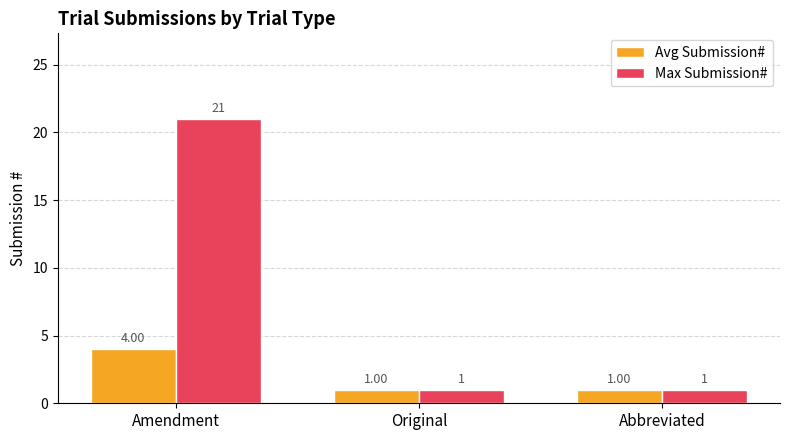

Which series has the largest total across all categories?

Max Submission#